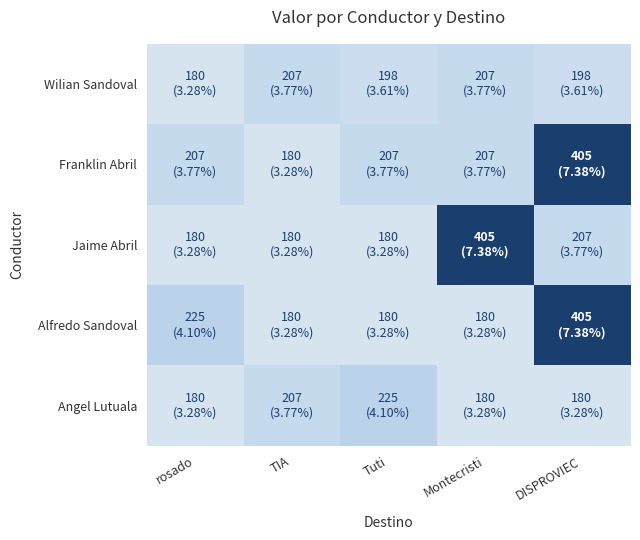

At which category is the sum across all series the highest?

DISPROVIEC